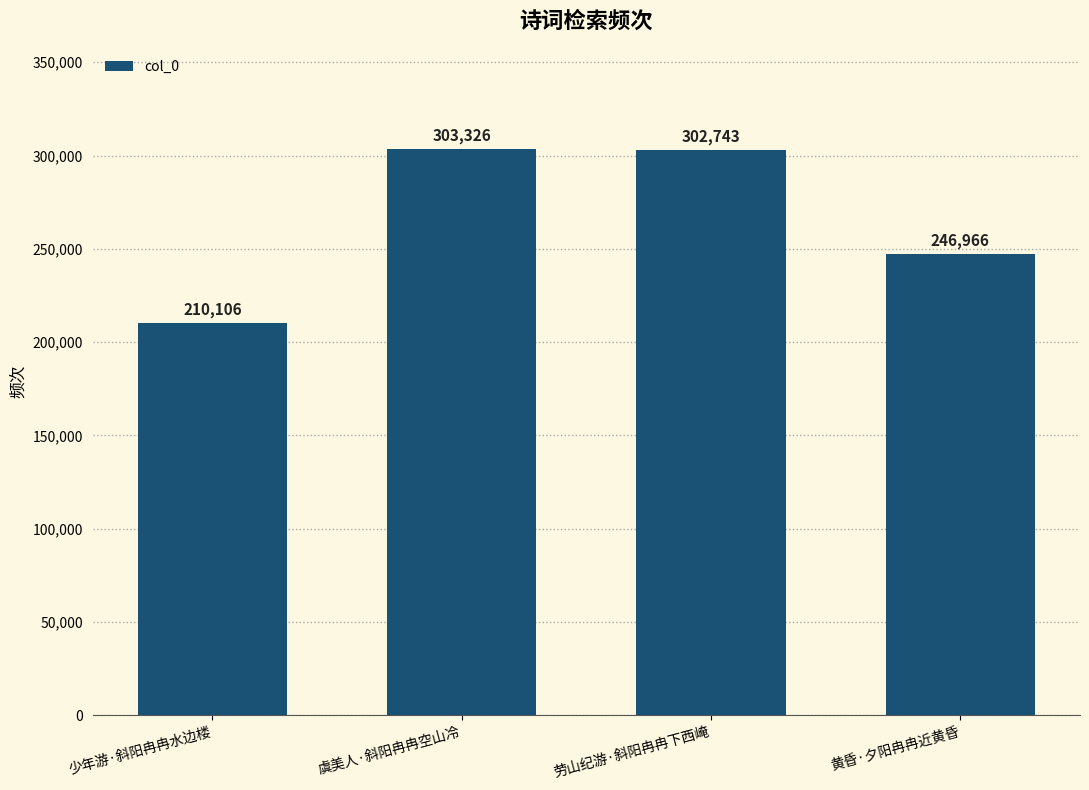

Which category has the highest value across all series?

虞美人·斜阳冉冉空山冷